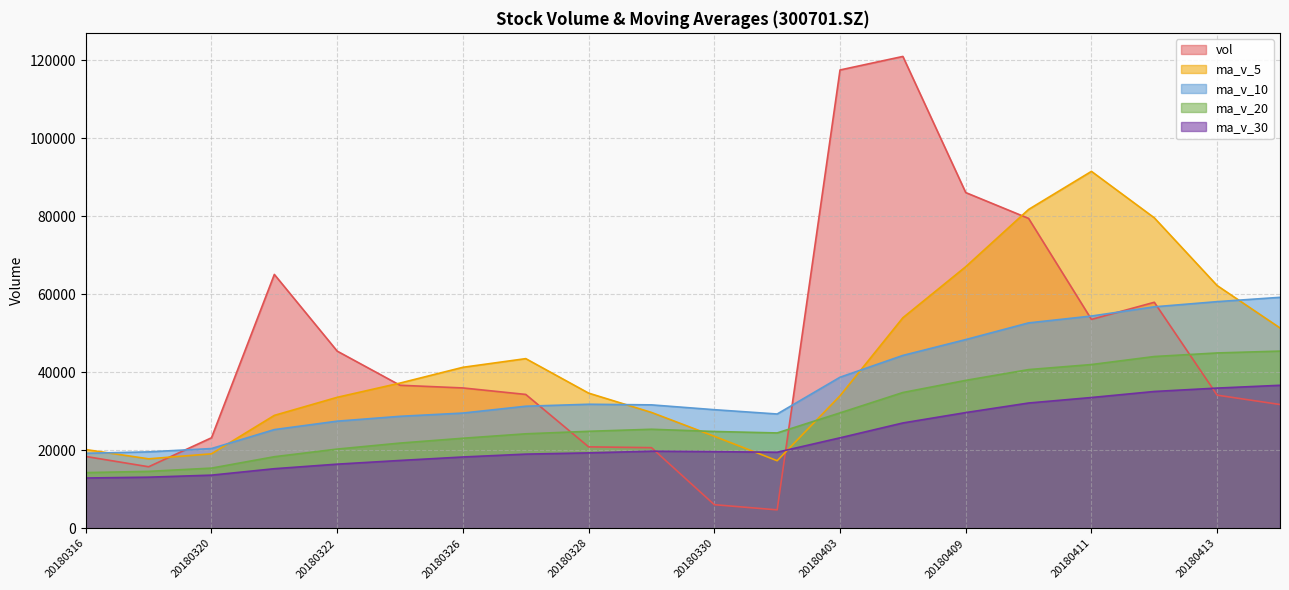

True or false: ma_v_20 and ma_v_30 intersect in this chart.

False